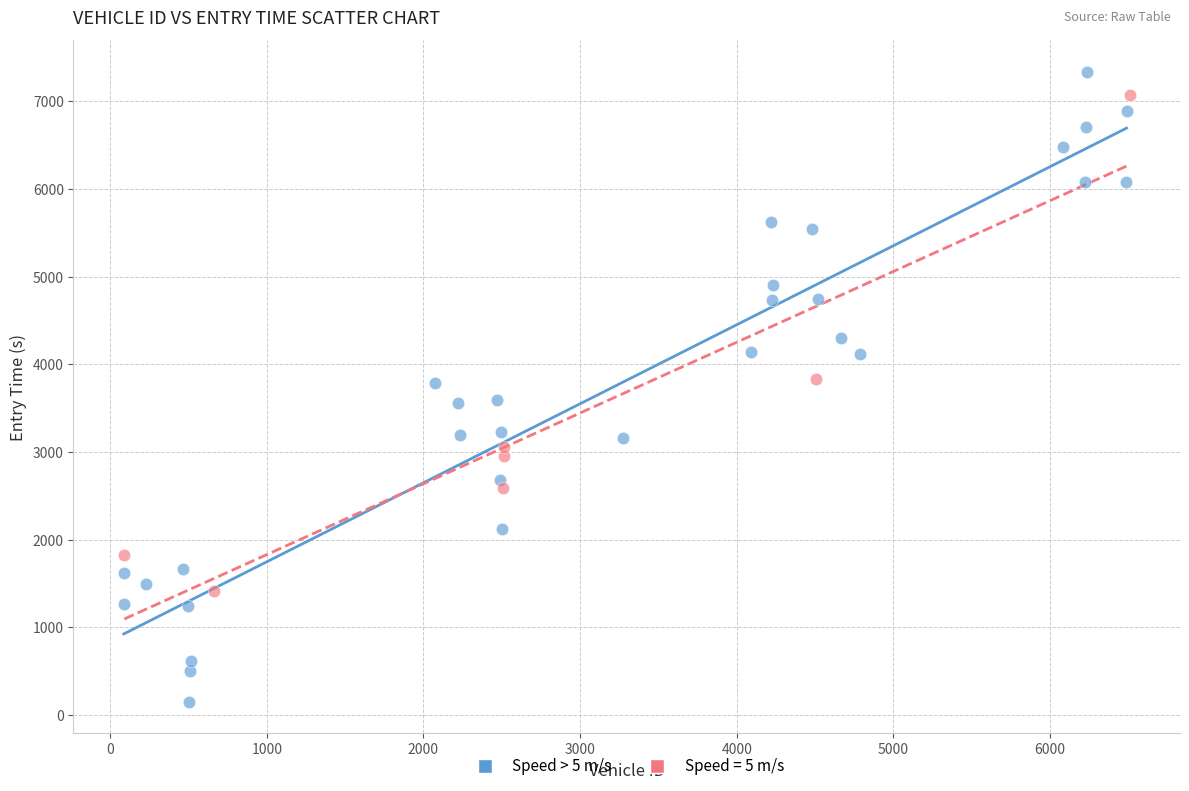

Which series has the widest spread of Y values?

Speed > 5 m/s